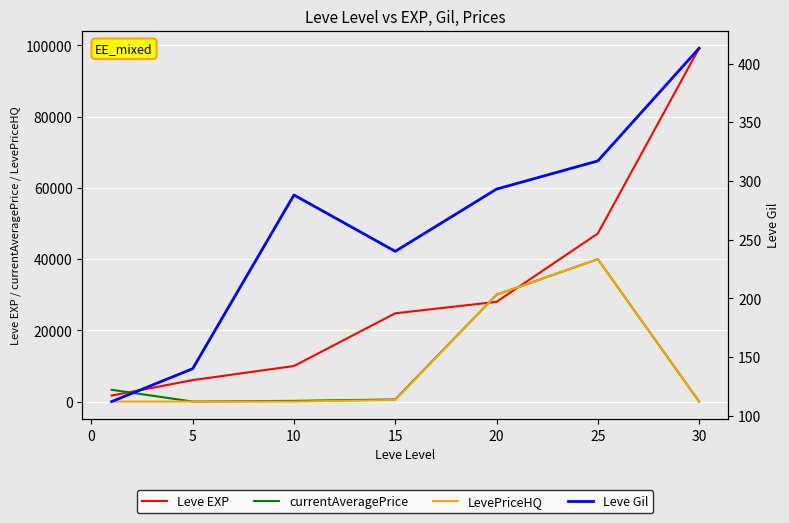

What is the highest value of the LevePriceHQ series?

40000